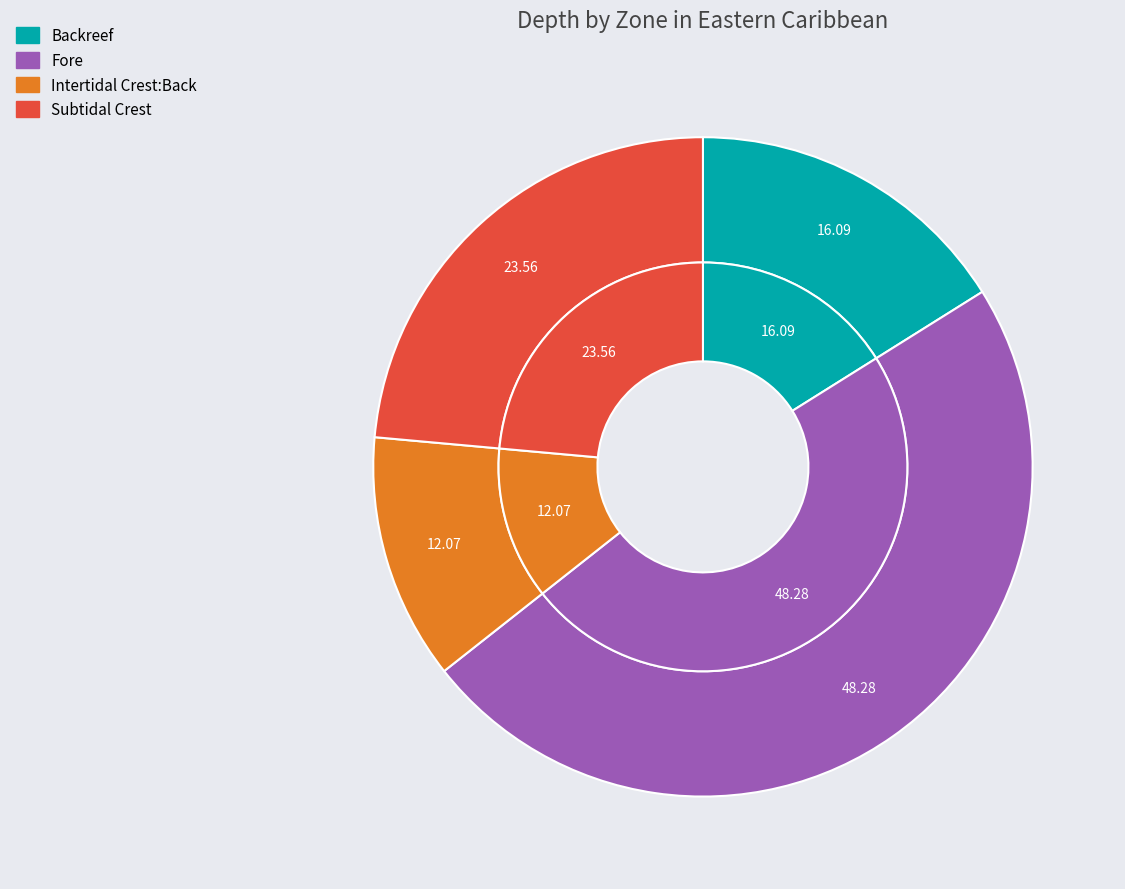

To the nearest percent, what is the difference between the largest and smallest slice percentages?

36%